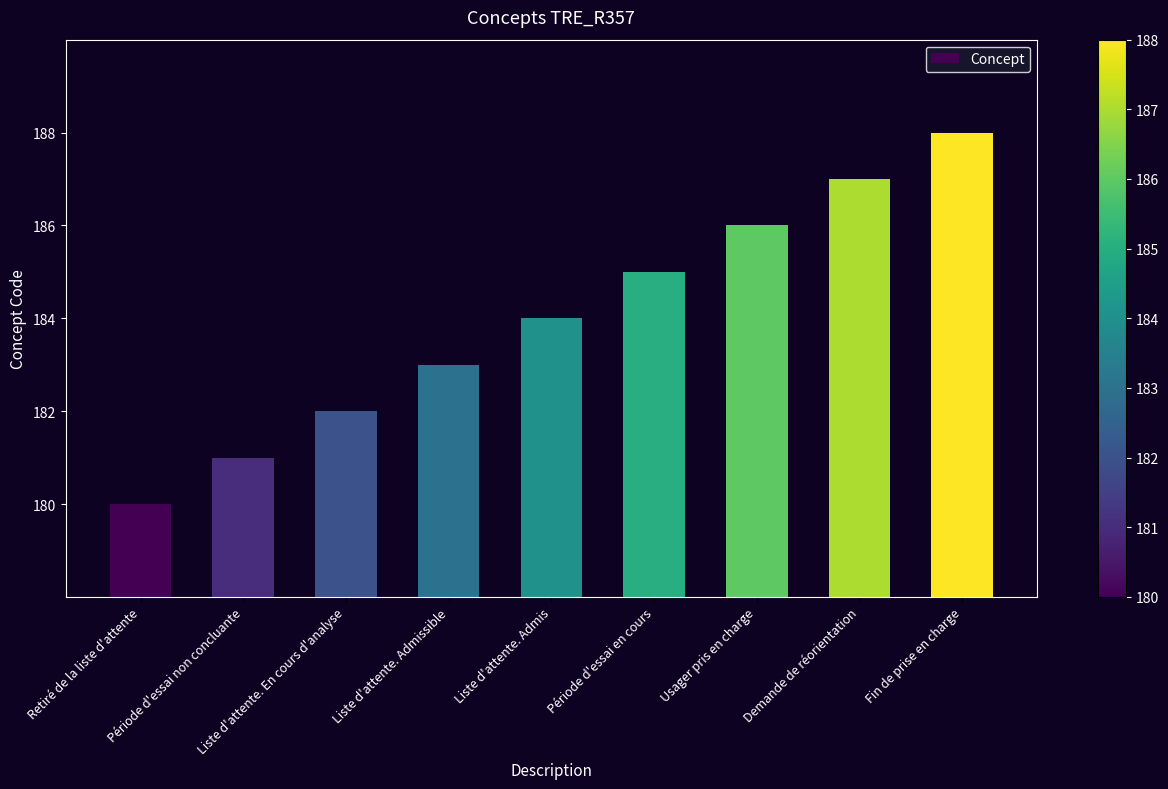

Reading right to left, list all the values displayed in this chart.

188	187	186	185	184	183	182	181	180